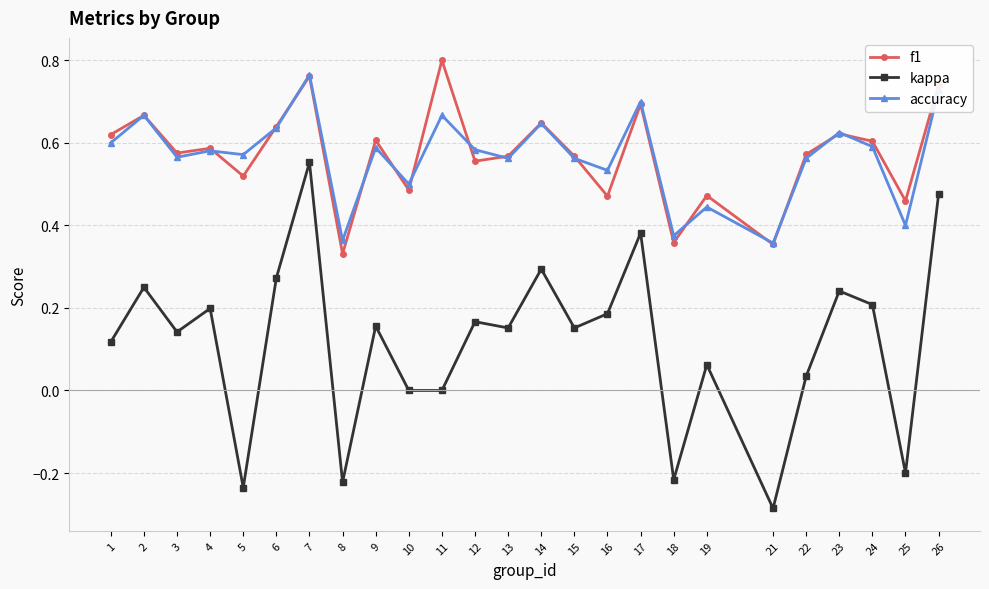

How many lines are shown in the chart?

3